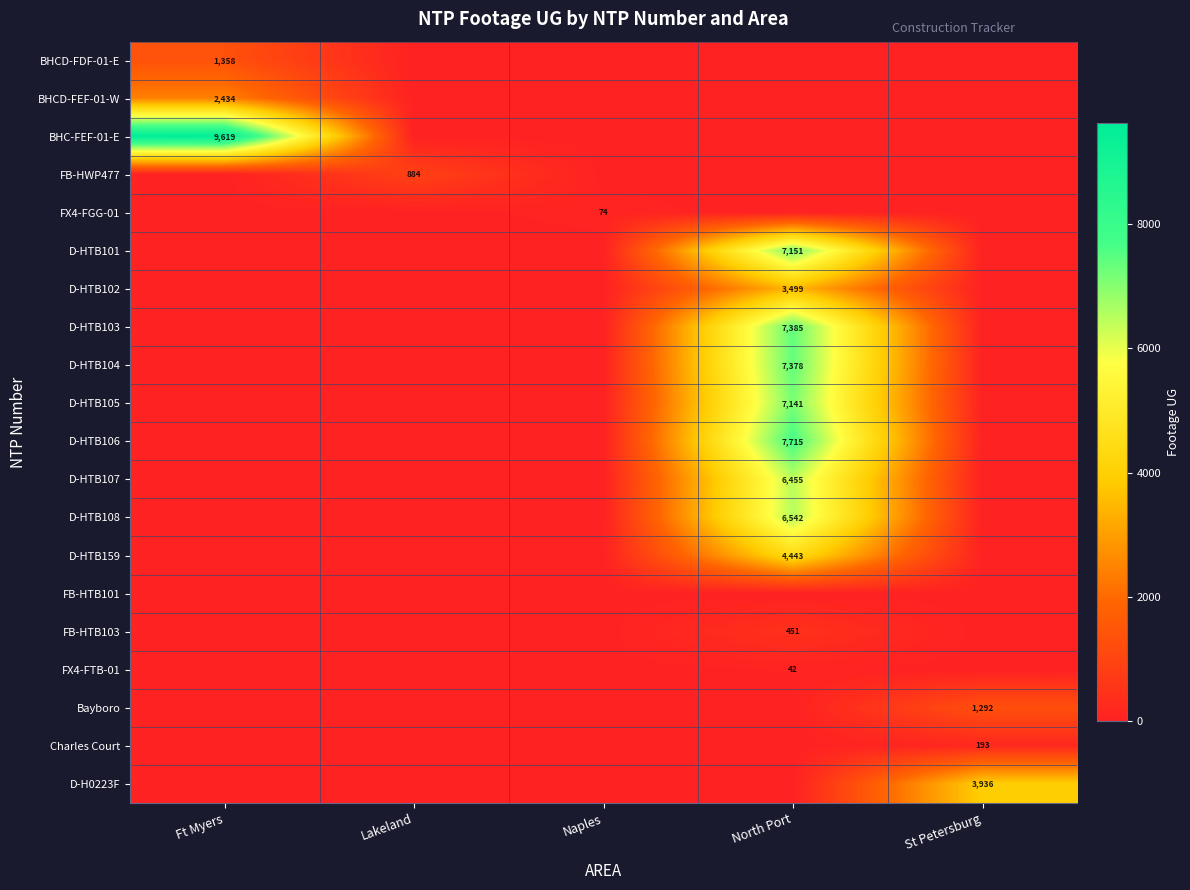

The D-HTB101 series shows 7151 at North Port. True or false?

True